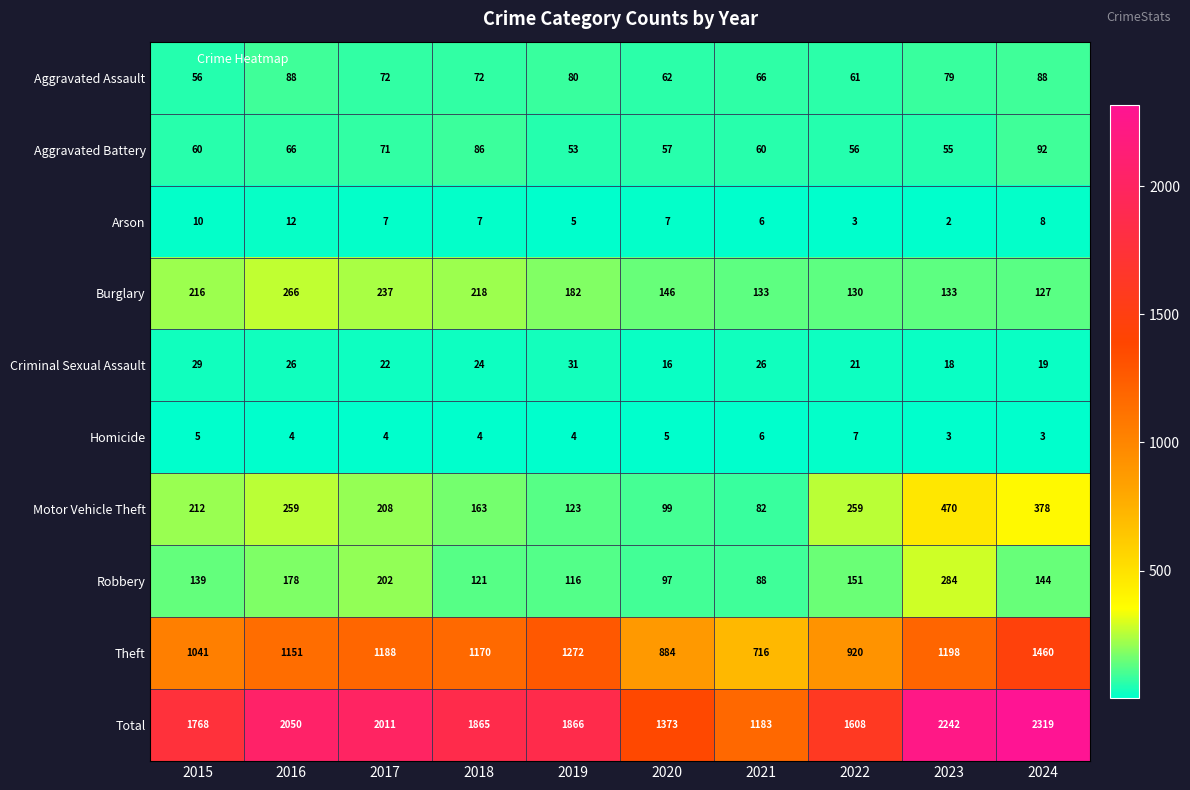

What is the sum of the Arson values at 2023 and 2022?

5